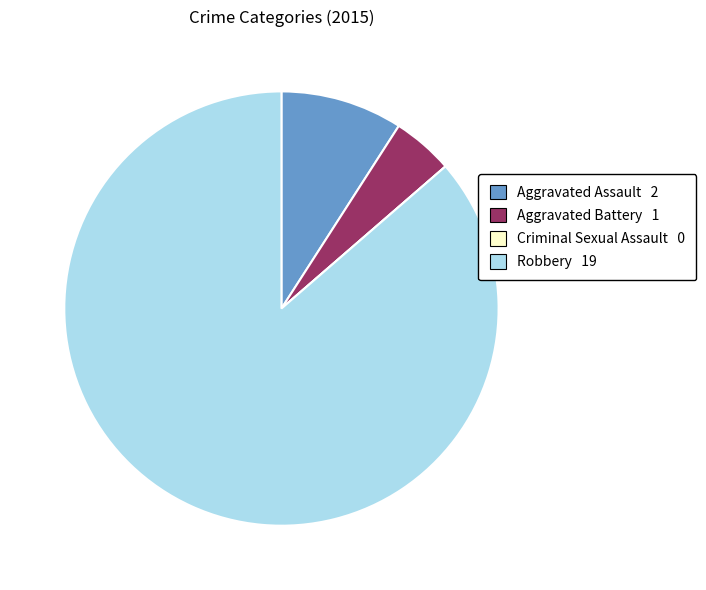

Which category has the biggest portion of the pie?

Robbery